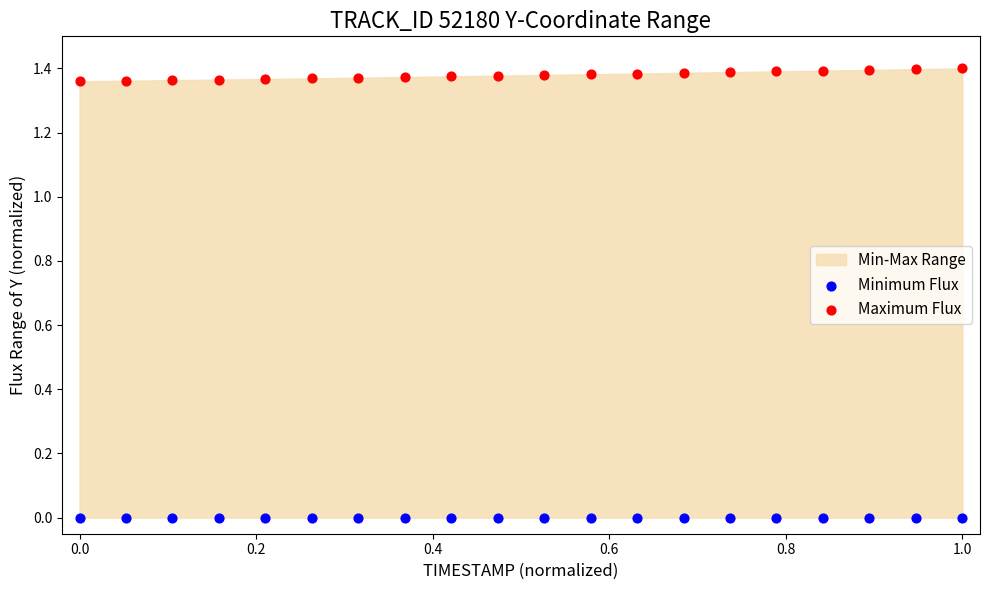

Which series contains the lowest Y value?

Minimum Flux